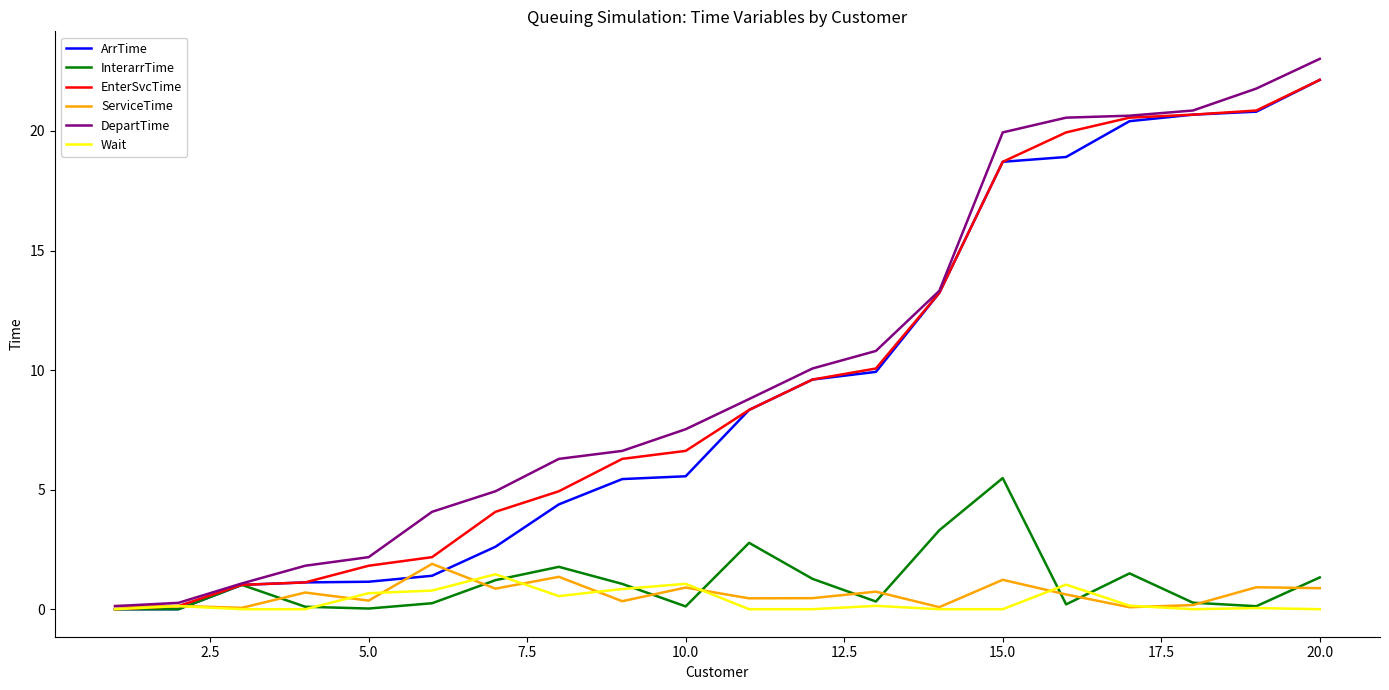

Which series has the widest spread of values?

DepartTime